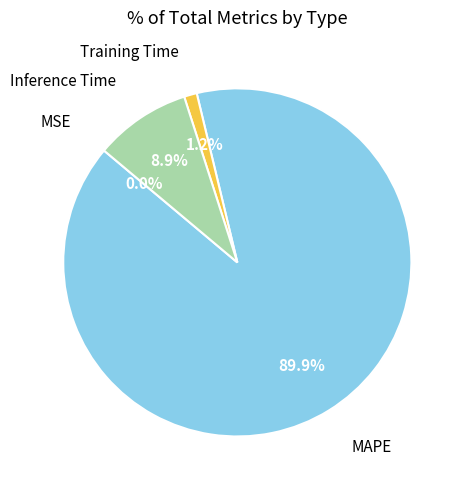

Does MAPE represent more than half of the total?

Yes